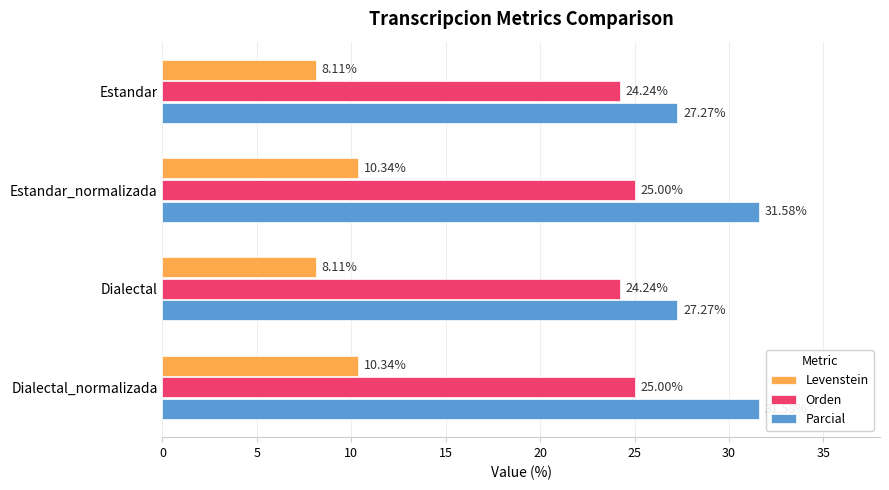

What is the total value across all series at Dialectal?

59.6